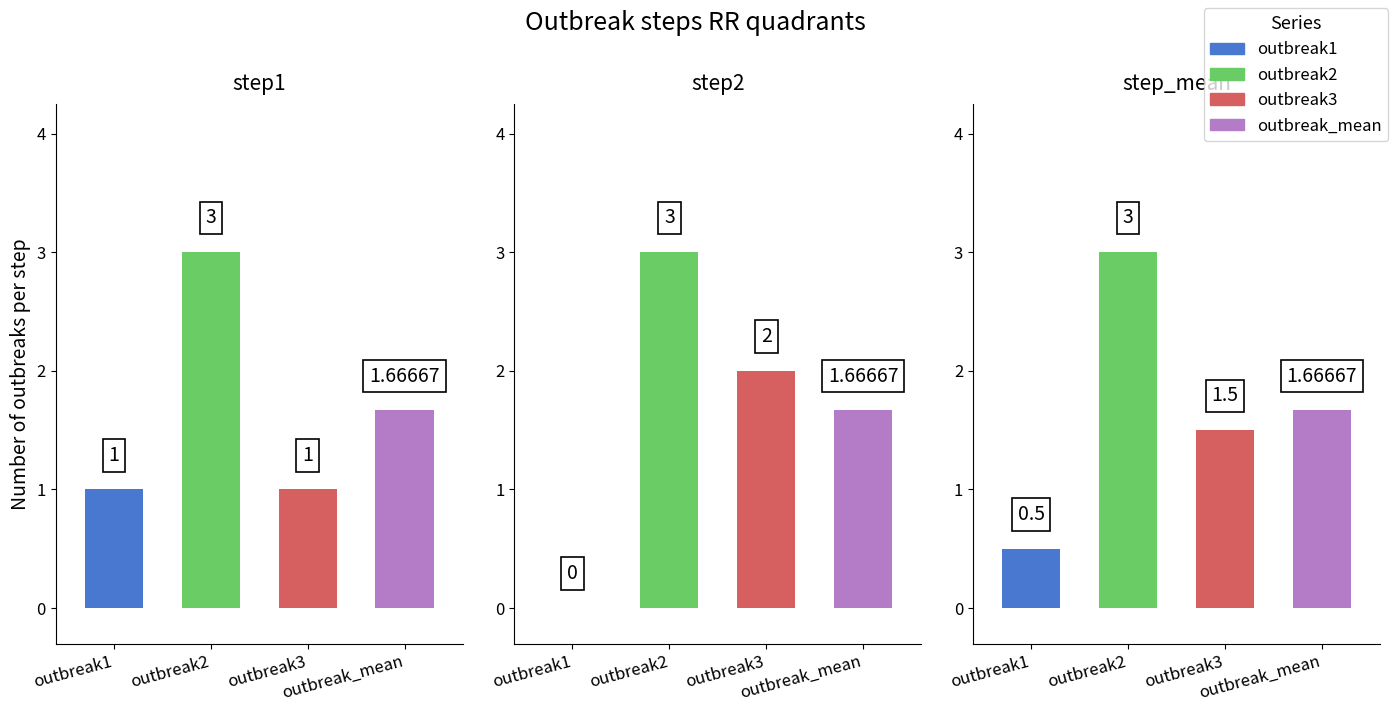

What position from the left is step2?

2